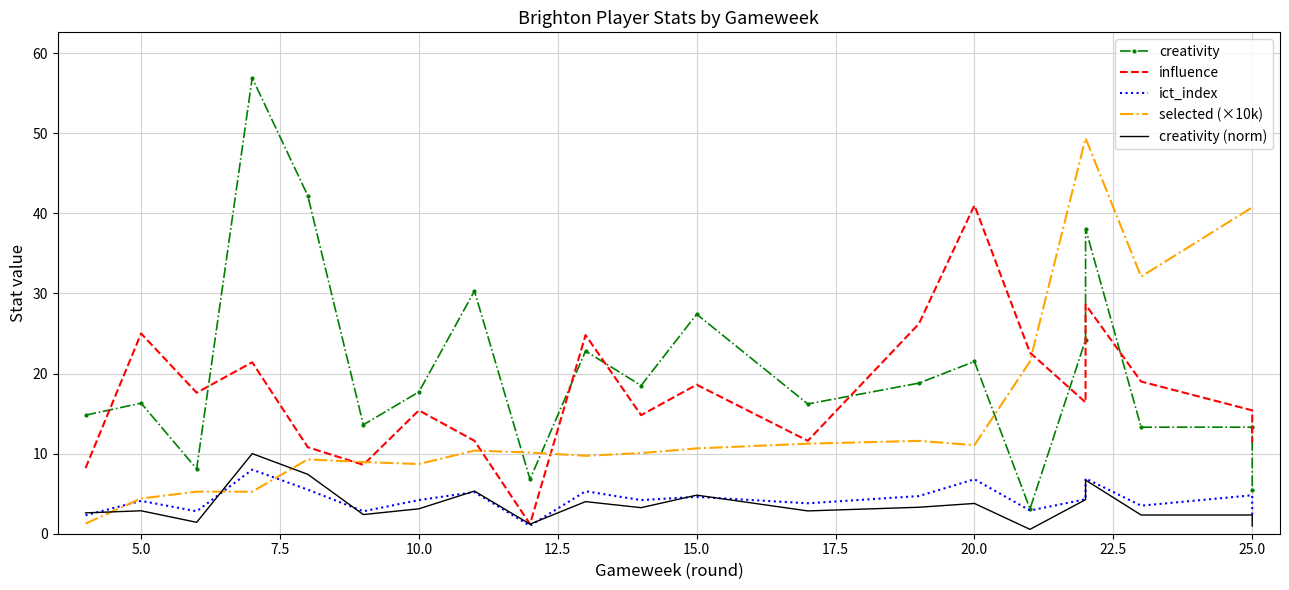

Rank the series by their maximum value, from lowest to highest.

ict_index, creativity (norm), influence, selected (×10k), creativity